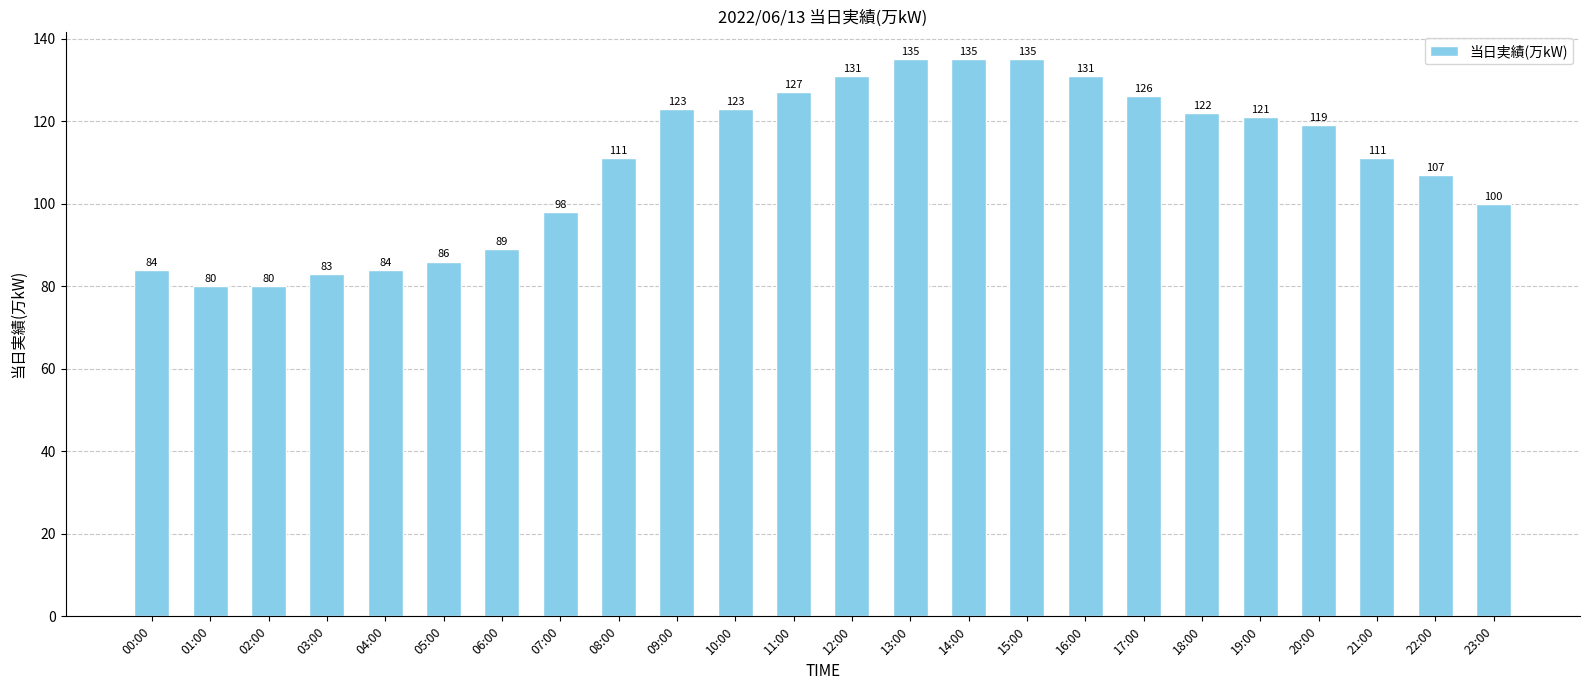

What is the change in value from 17:00 to 22:00?

-19